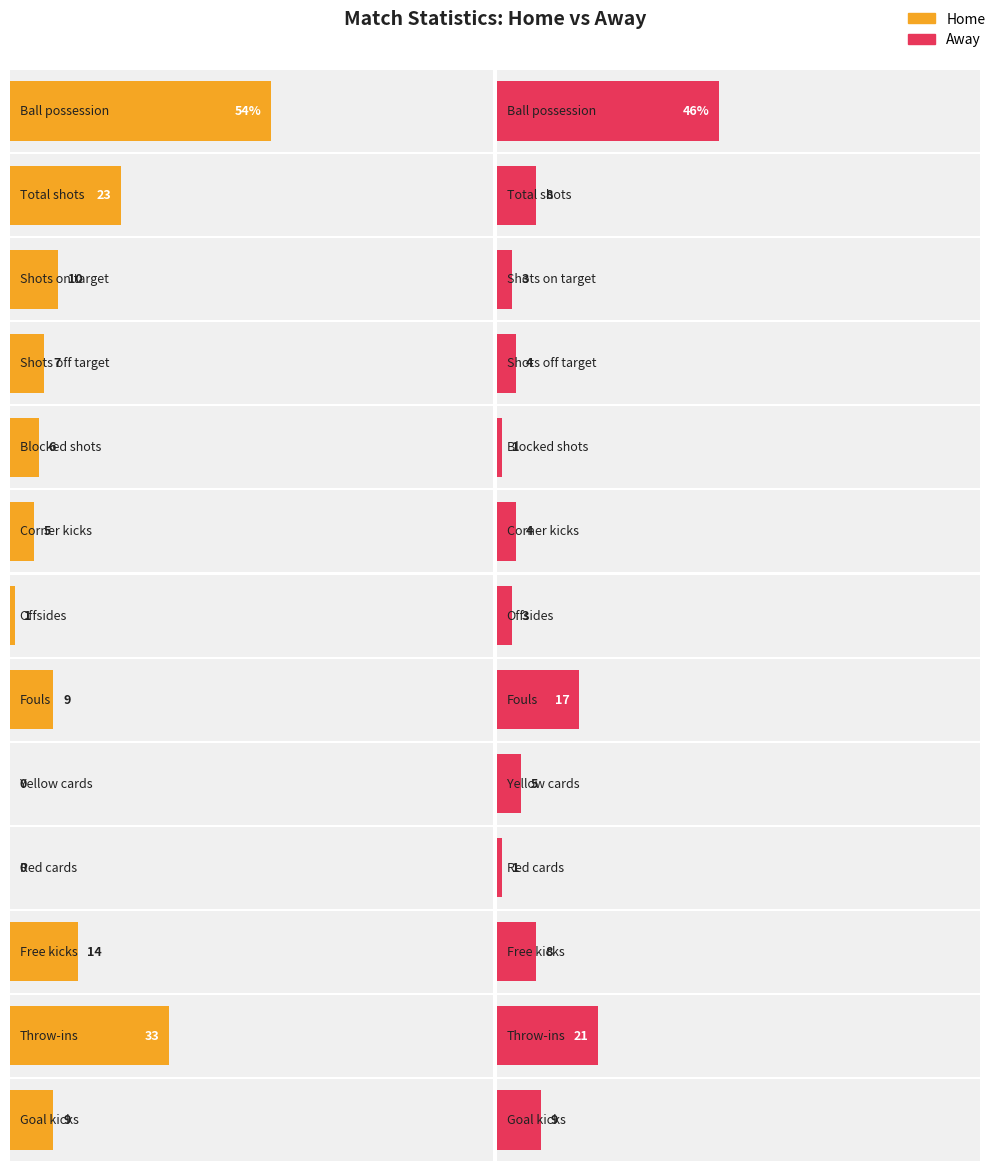

What is the sum of all away values?

130